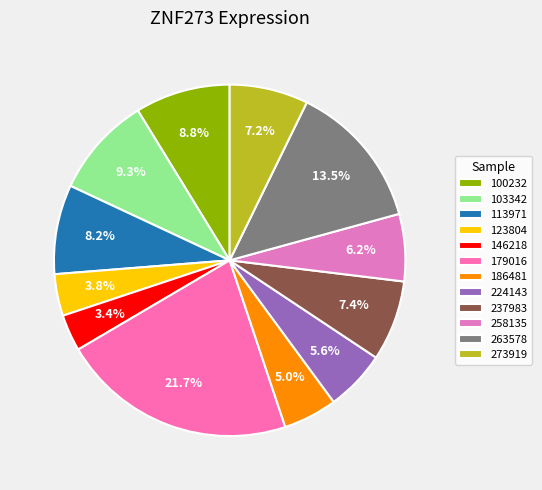

What is the largest slice in the pie chart?

179016